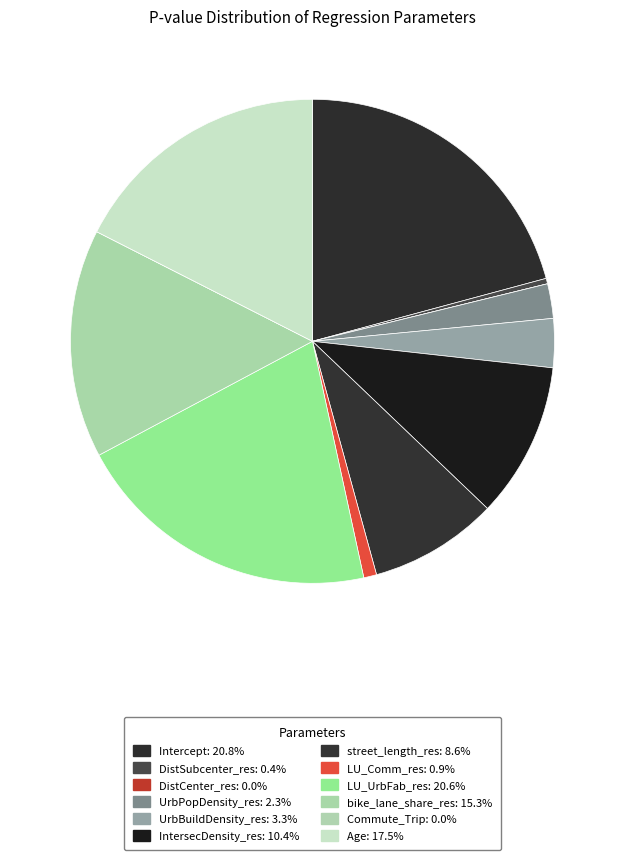

Is there any slice that represents more than half of the pie?

No